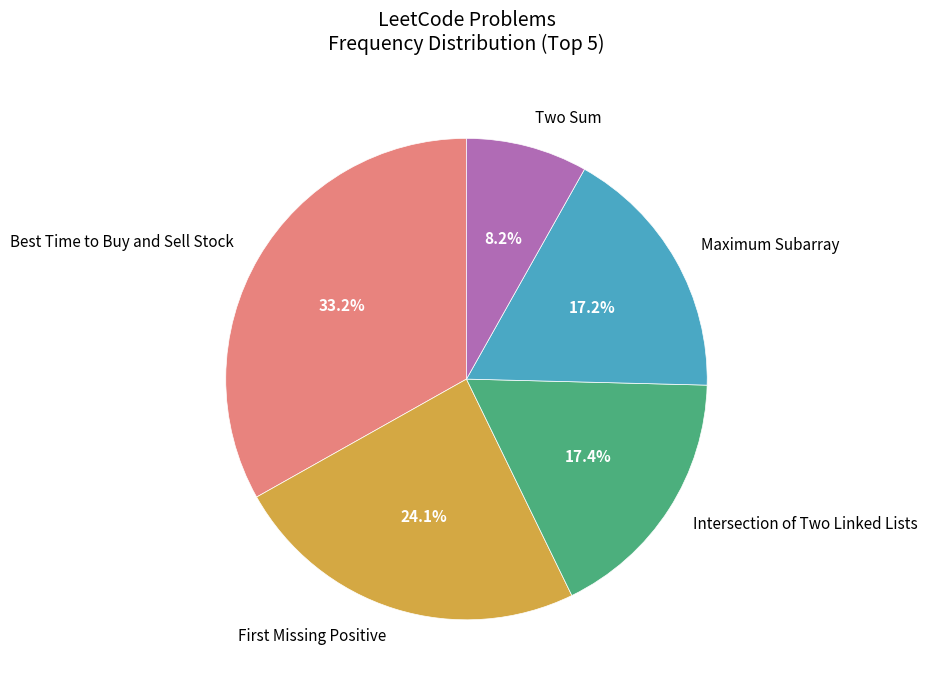

Which slice is the smallest?

Two Sum